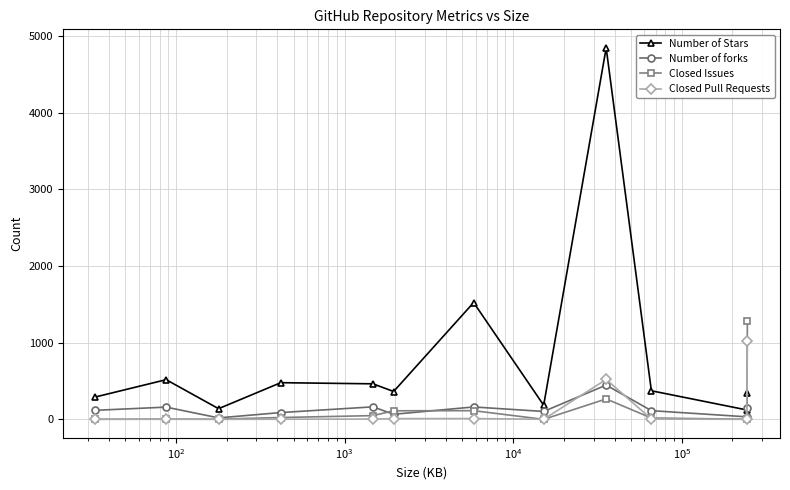

List the series in order of their peak value, lowest first.

Number of forks, Closed Pull Requests, Closed Issues, Number of Stars